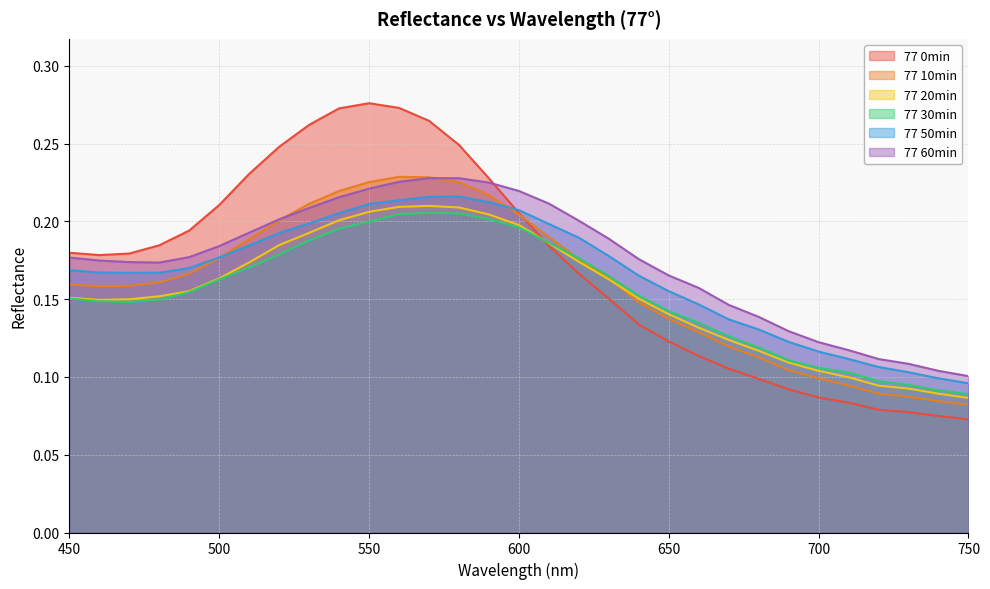

In 77 20min, how many points are higher than both neighbors (excluding endpoints)?

1